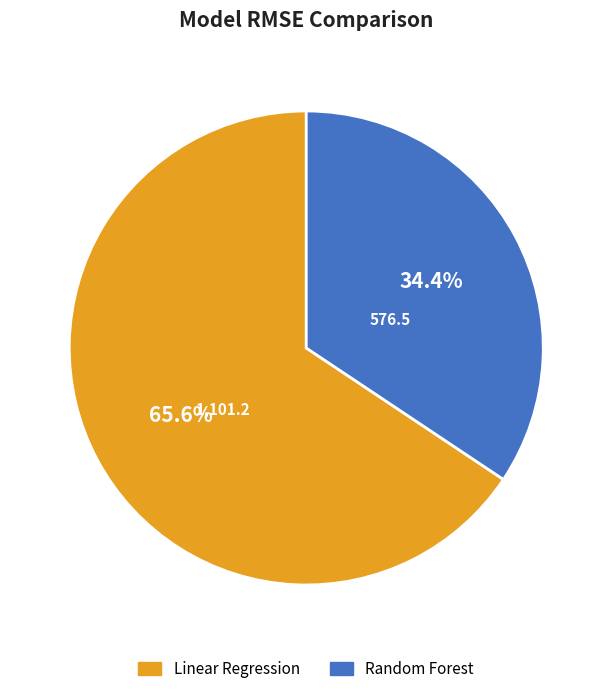

Do Linear Regression and Random Forest together represent more than half of the pie?

Yes